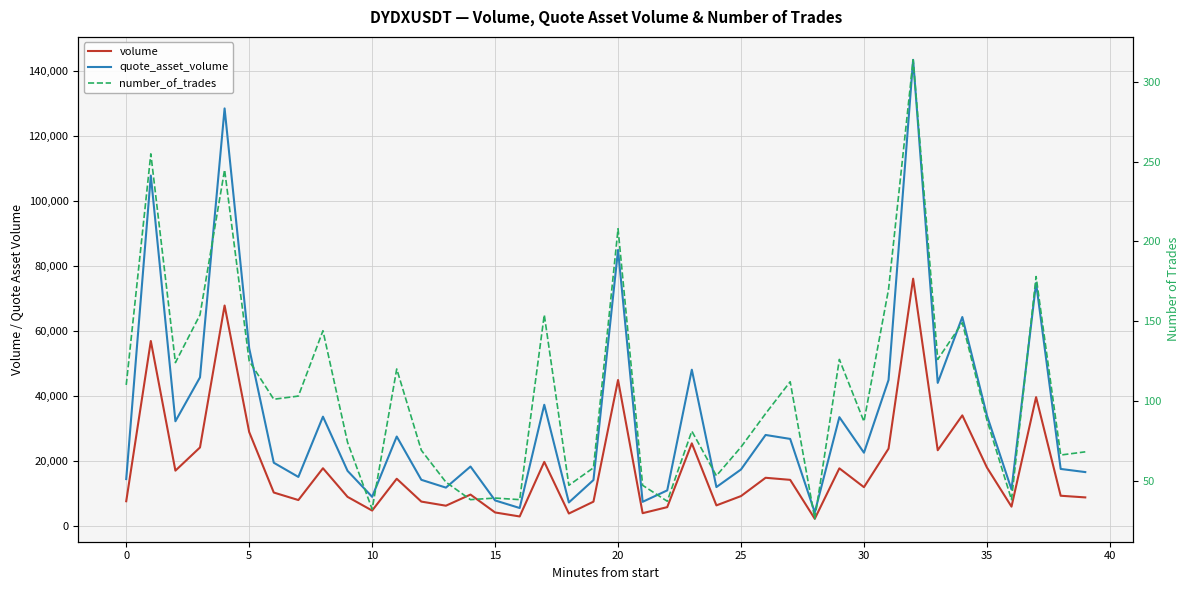

At which label is number_of_trades closest to 170?

31